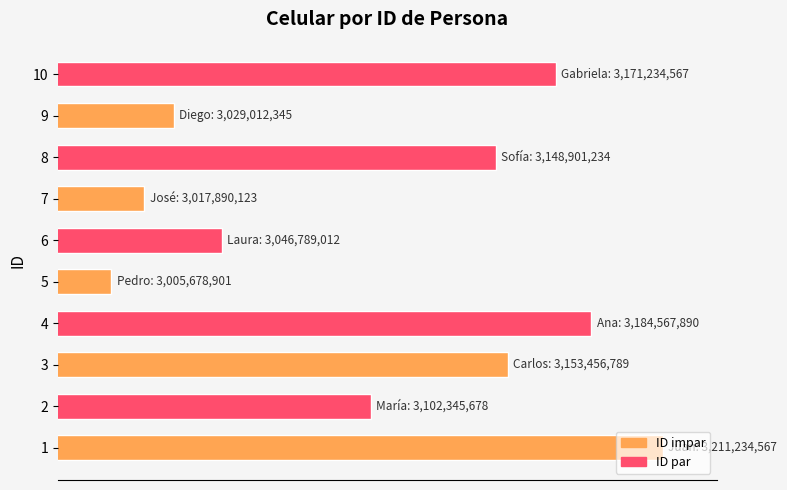

Does the chart contain any negative values?

No